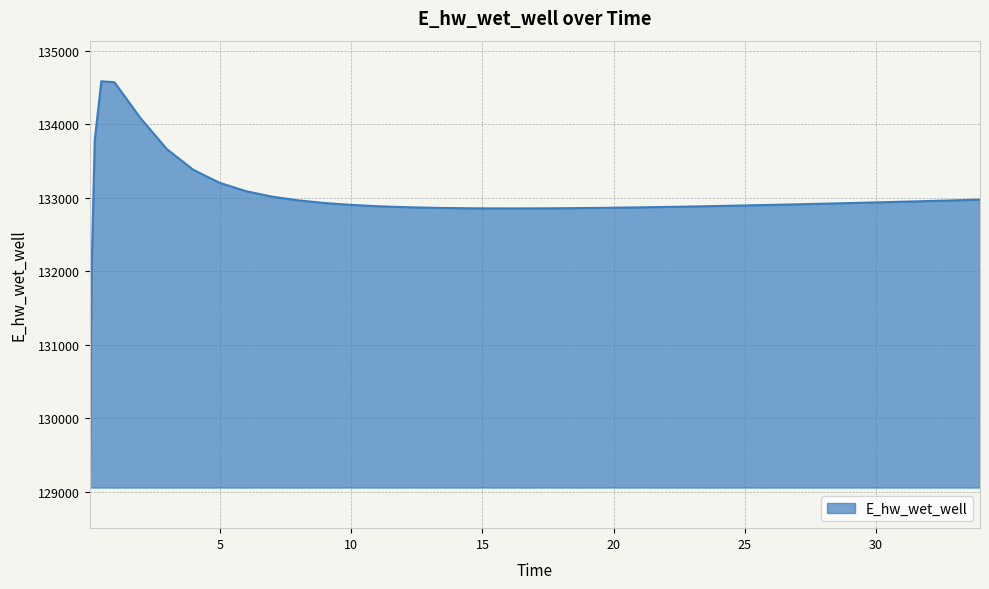

What is the maximum value shown in the chart?

134584.8